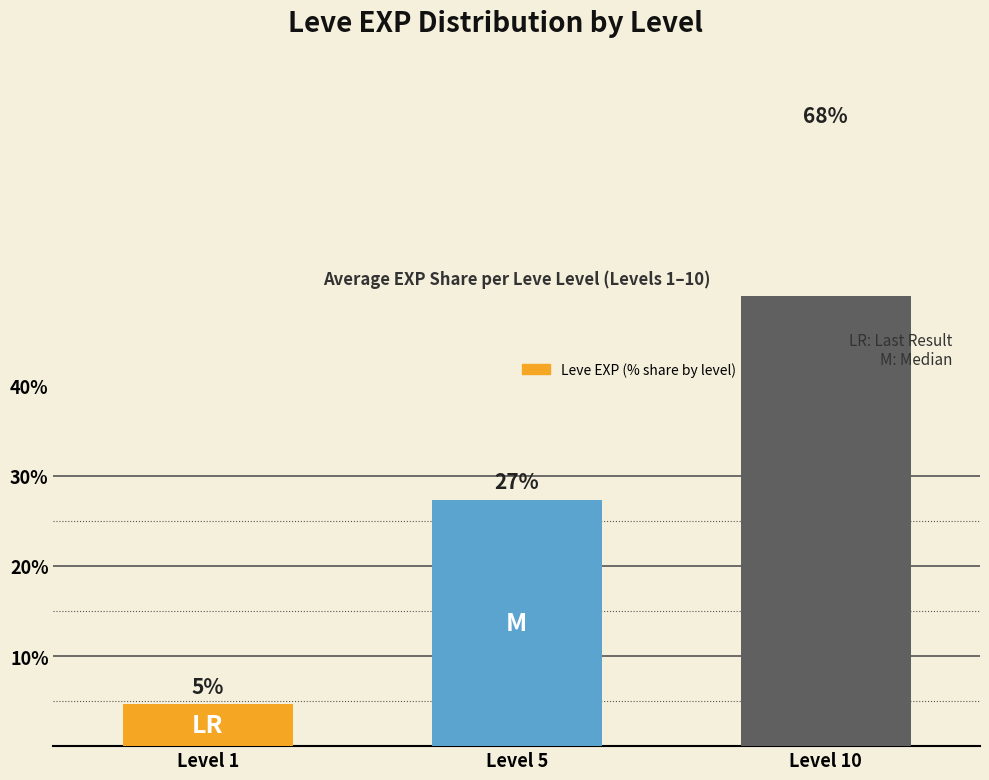

Rank the categories by value from highest to lowest.

Level 10, Level 5, Level 1